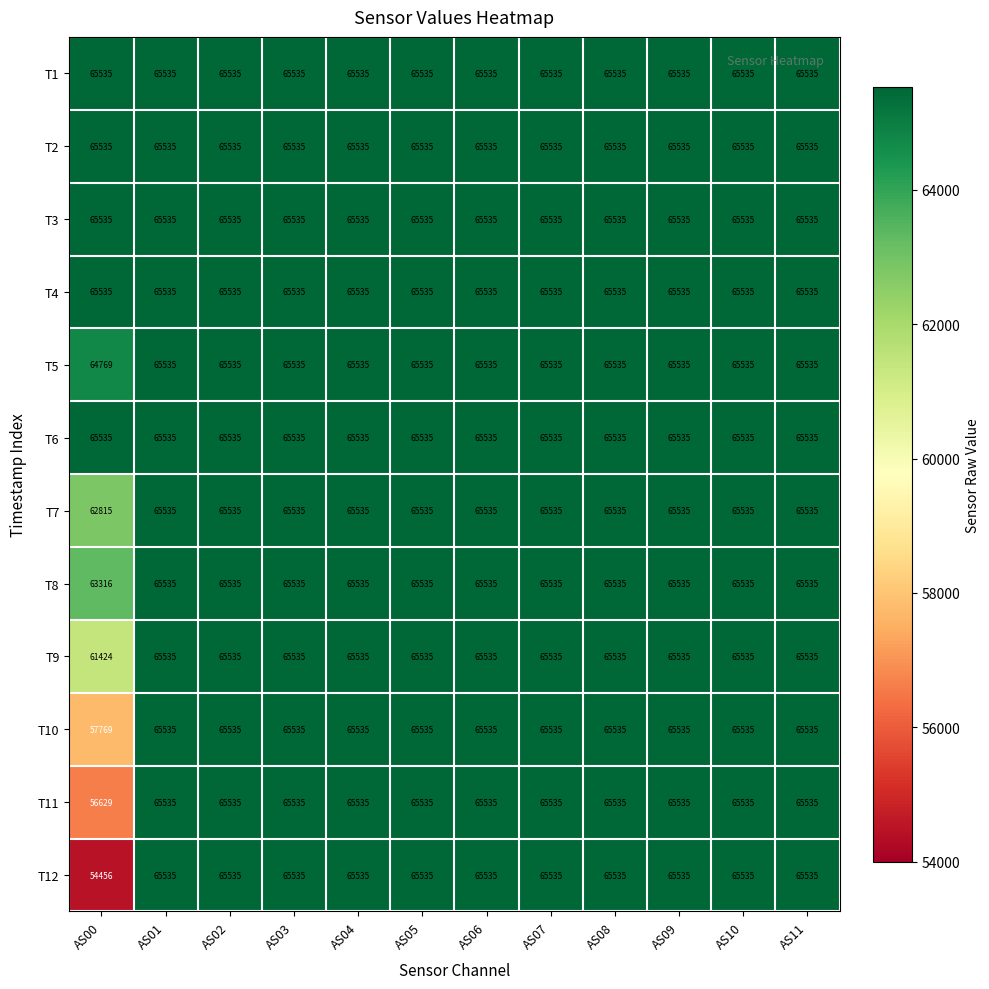

Which series has the widest spread of values?

T12